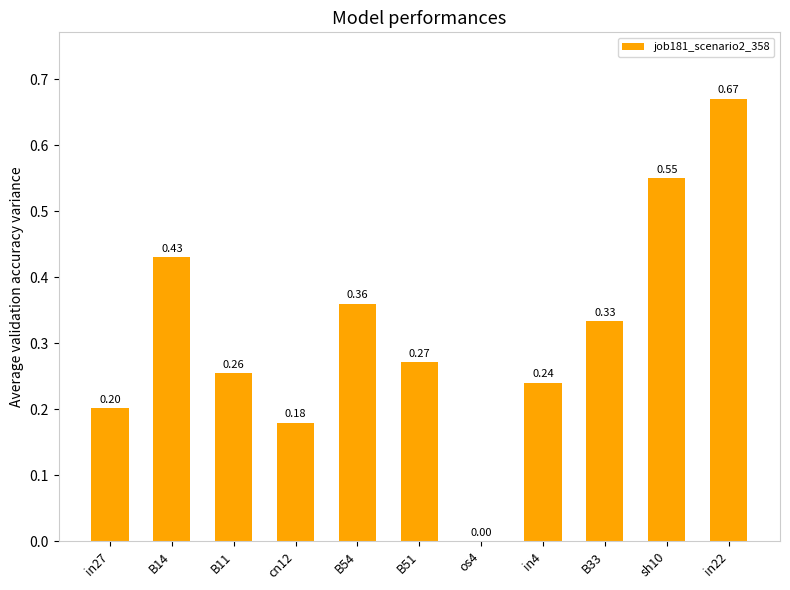

What is the sum of the values at B51 and sh10?

0.8